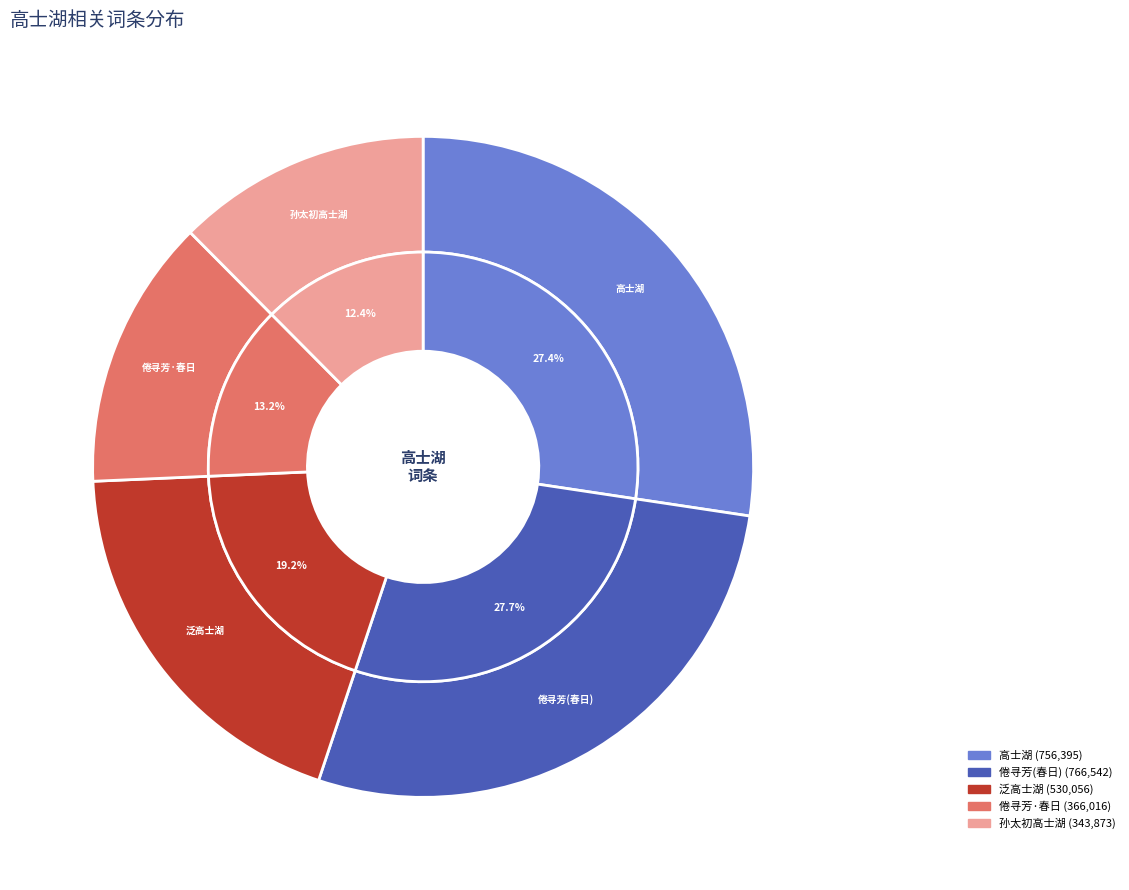

True or false: 孙太初高士湖 accounts for 12% of the total.

True